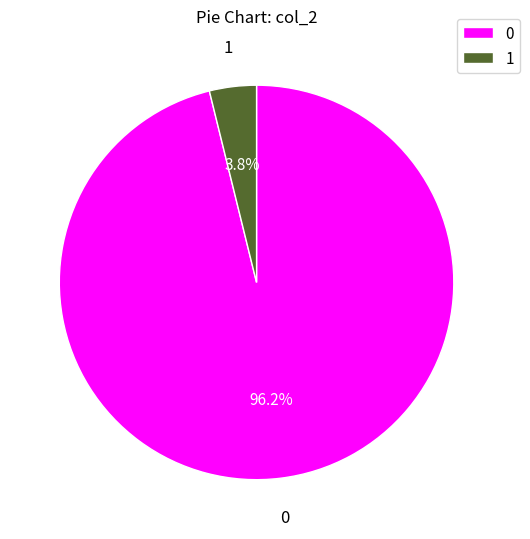

To the nearest percent, what portion does 1 represent?

4%